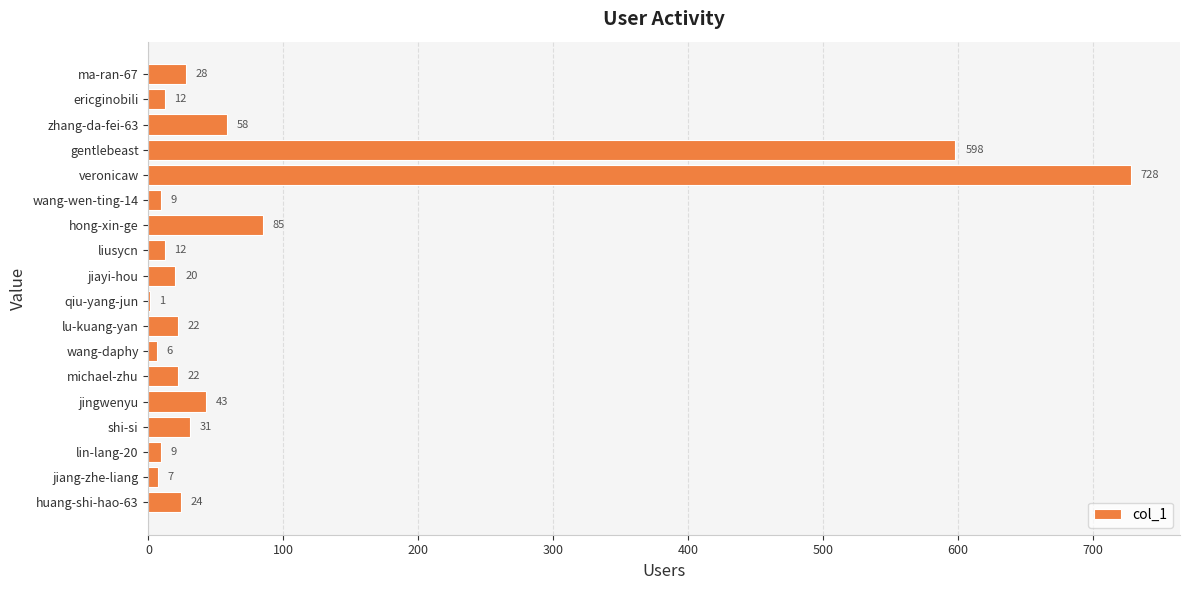

Where is the data nearest to the value 364?

gentlebeast